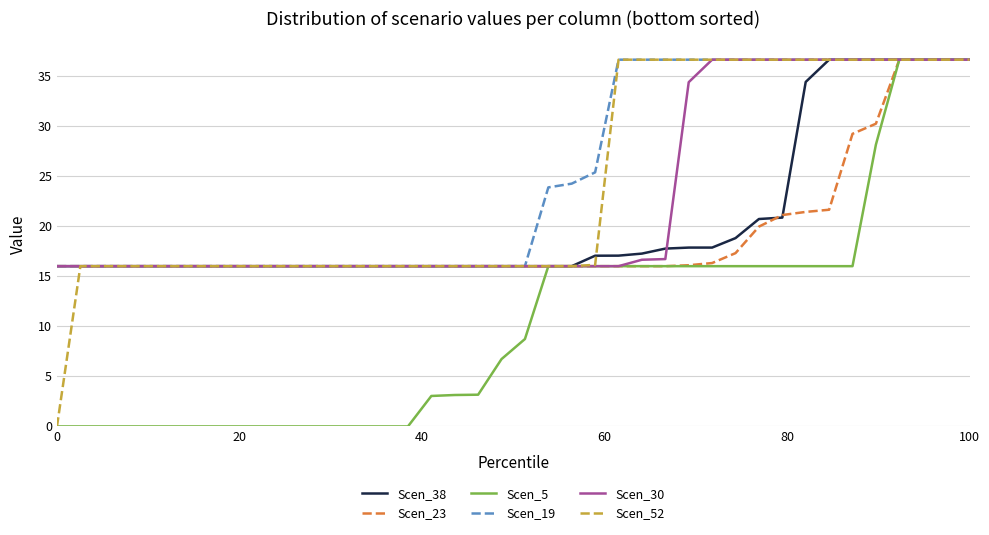

What is the average value of the Scen_38 series?

20.6